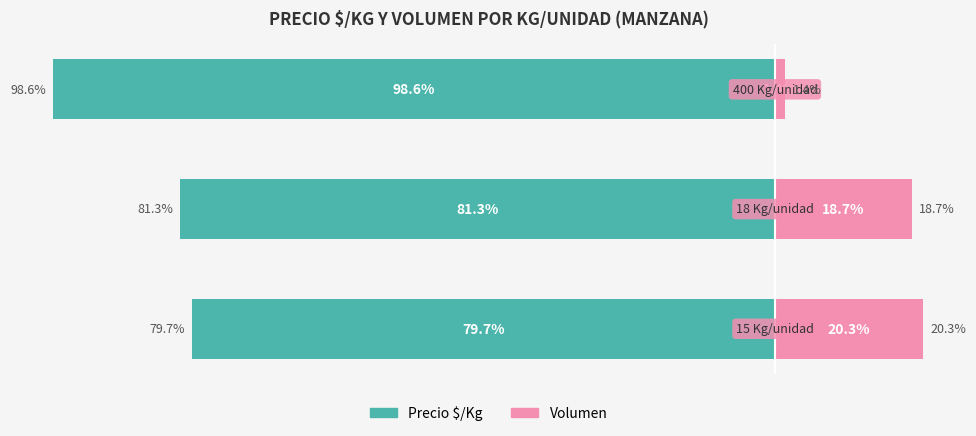

How many data points does each series have?

3